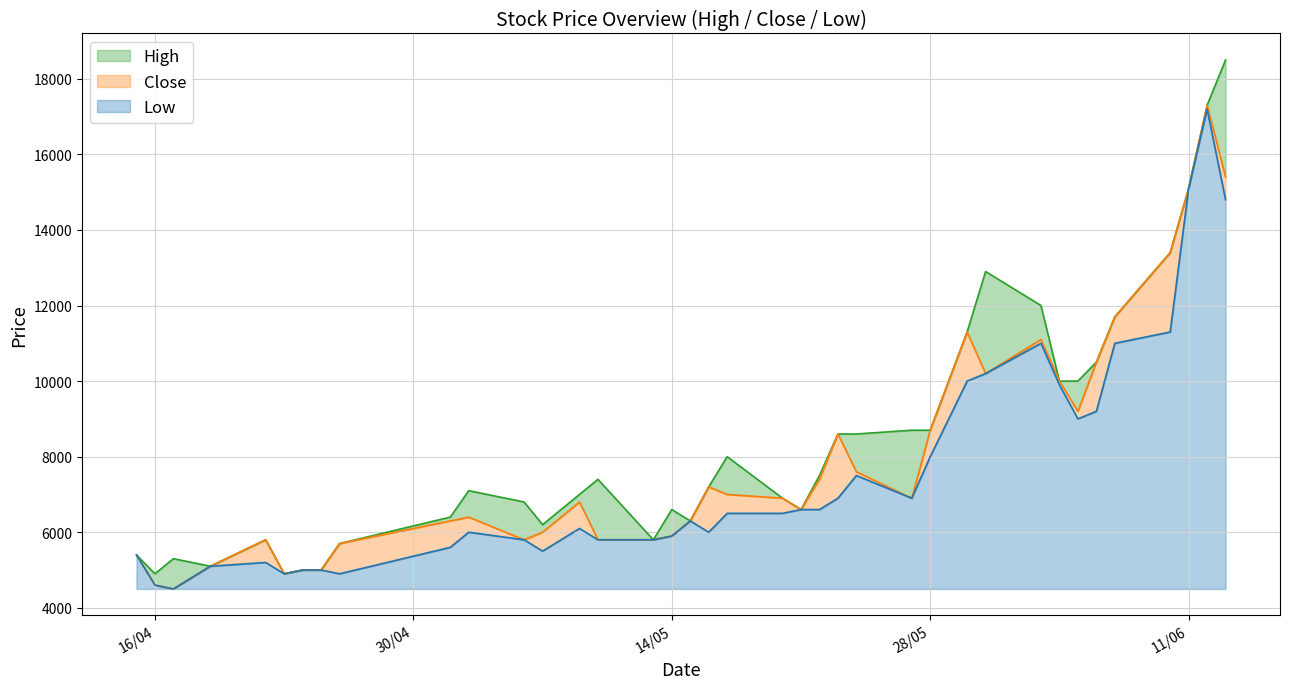

What is the label of the 38th point from the left?

12/06/2024